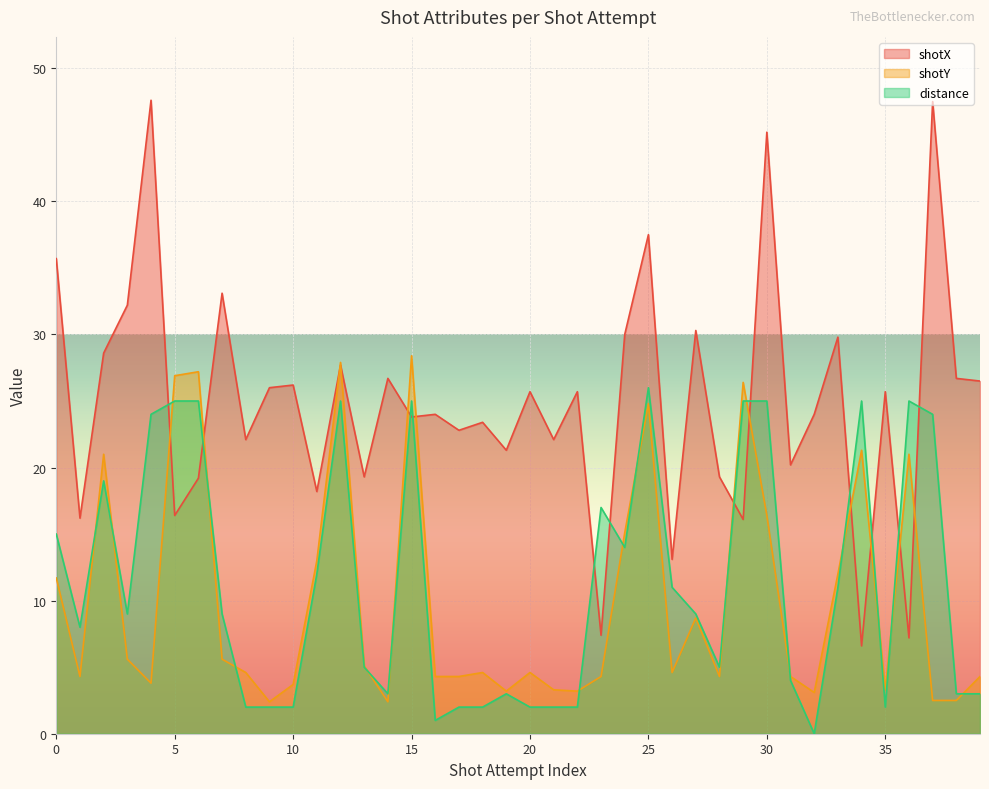

Count the number of categories in the chart.

40